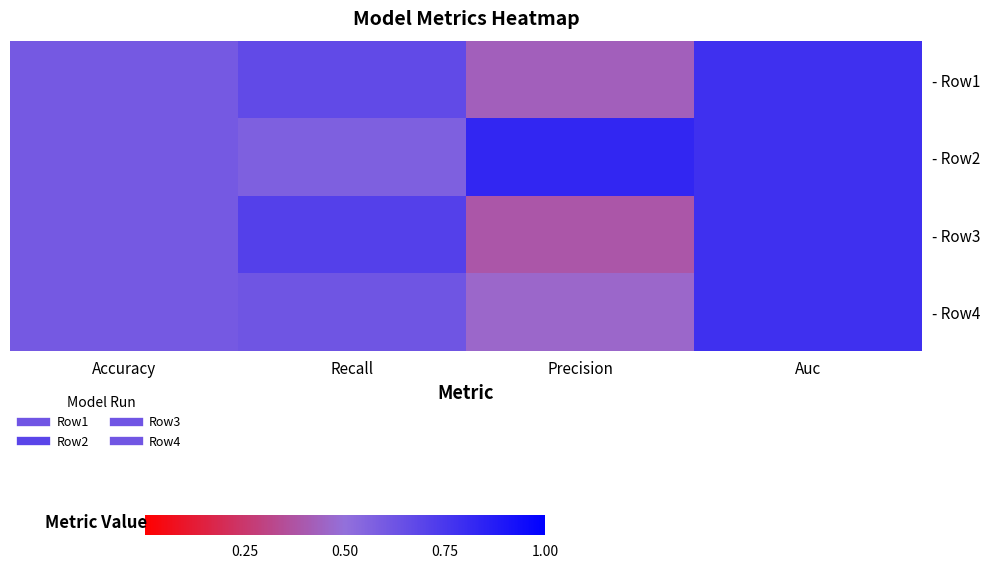

Which label corresponds to the smallest value in the chart?

Precision